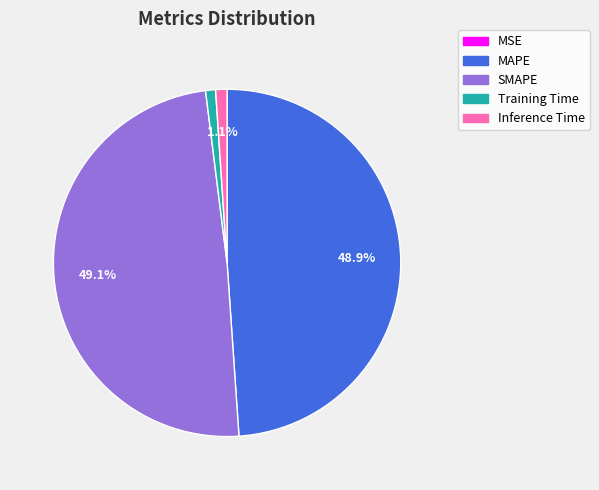

True or false: Training Time accounts for 1% of the total.

True